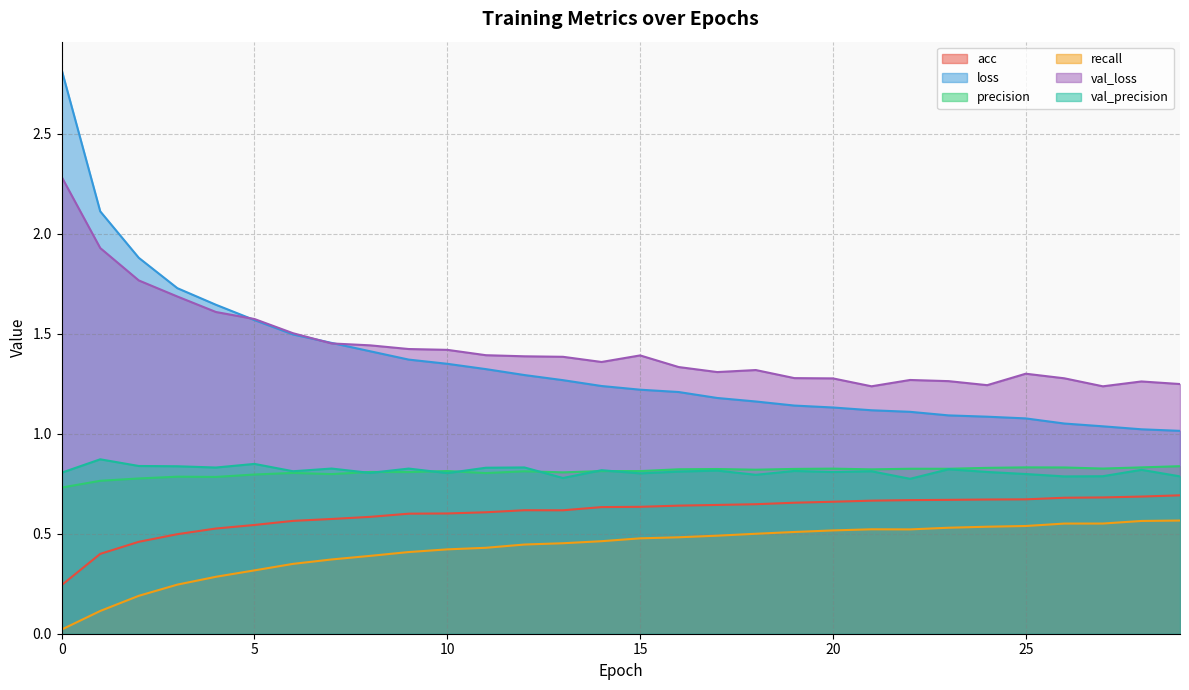

Which has a higher value, 4 or 29?

29